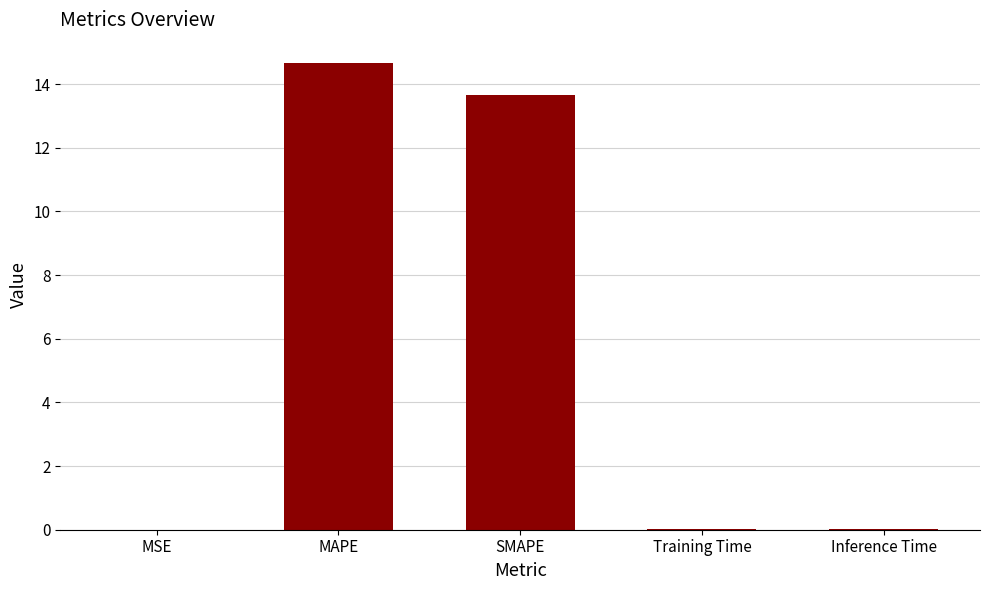

Which label corresponds to the largest value in the chart?

MAPE